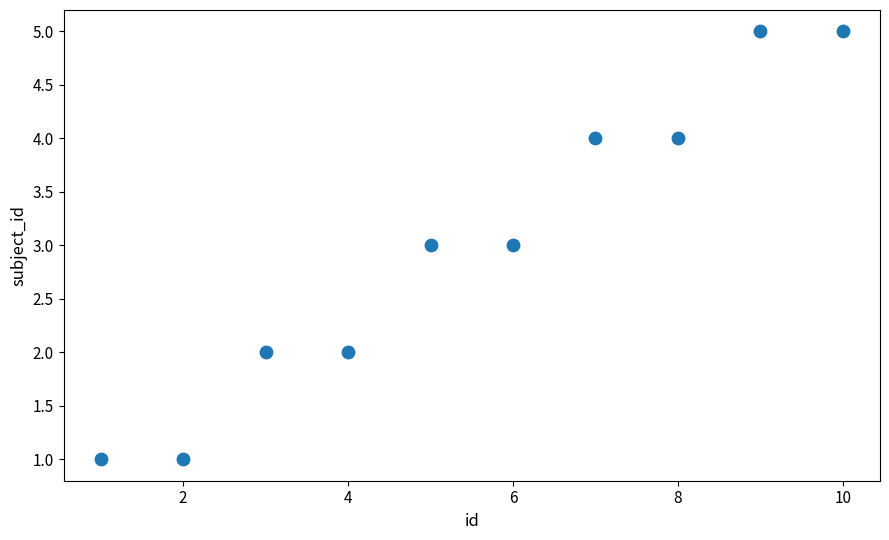

What is the range of Y values (max minus min)?

4